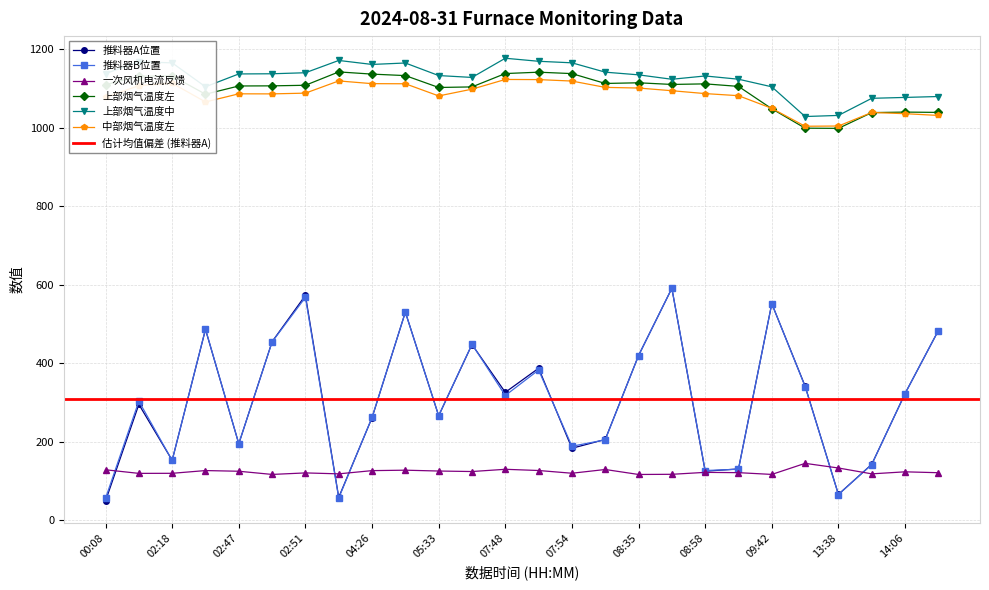

True or false: 中部烟气温度左 and 推料器A位置 cross at least once.

False